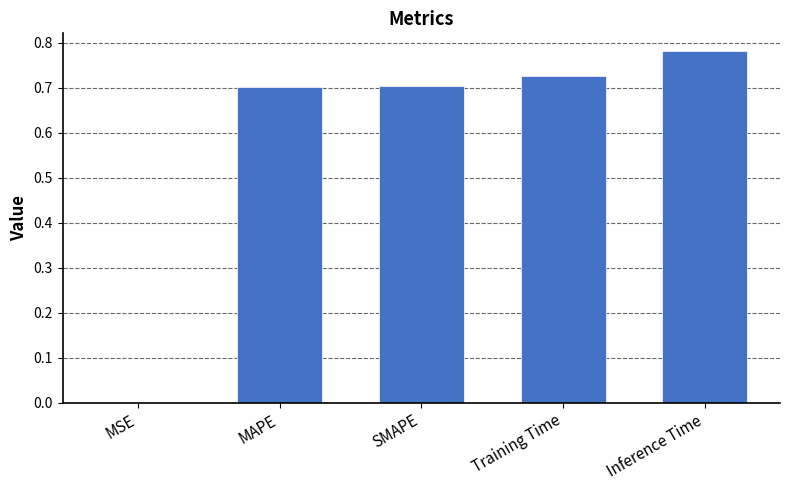

What is the sum of all values?

2.9